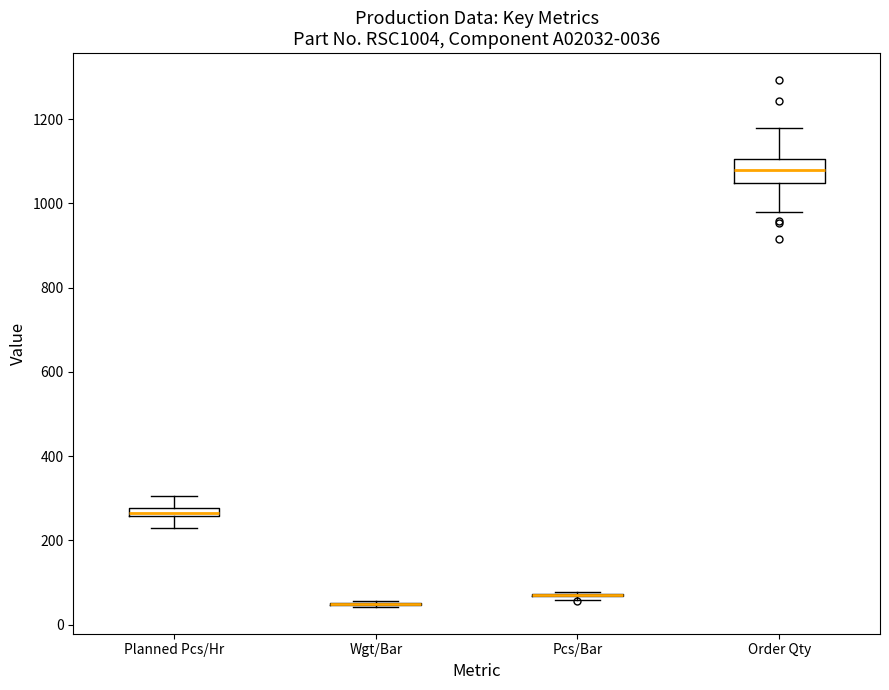

Which box is the tallest, from its lower edge to its upper edge?

Order Qty